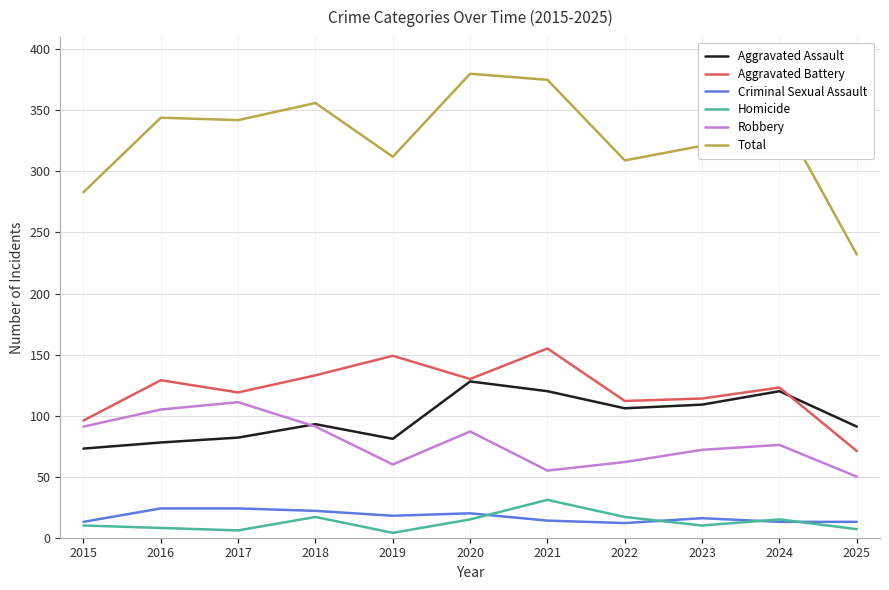

At which category does Robbery reach its first local valley?

2019